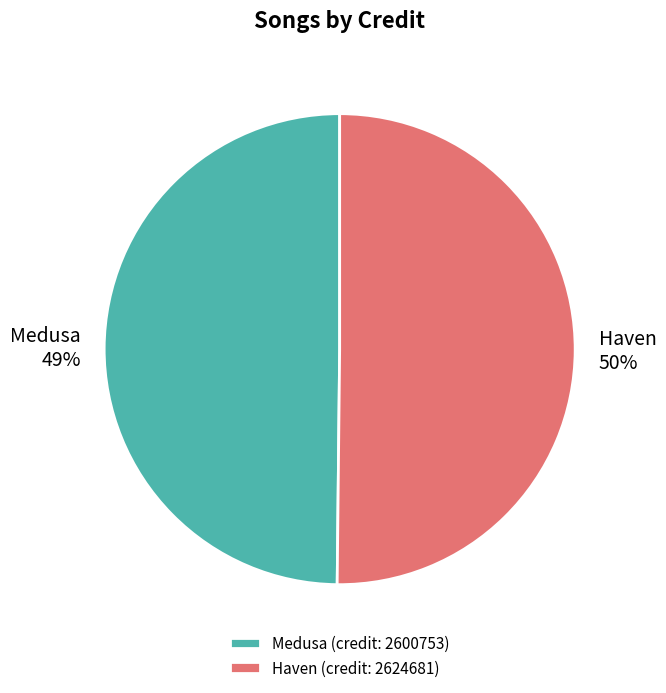

How many slices are in this pie chart?

2